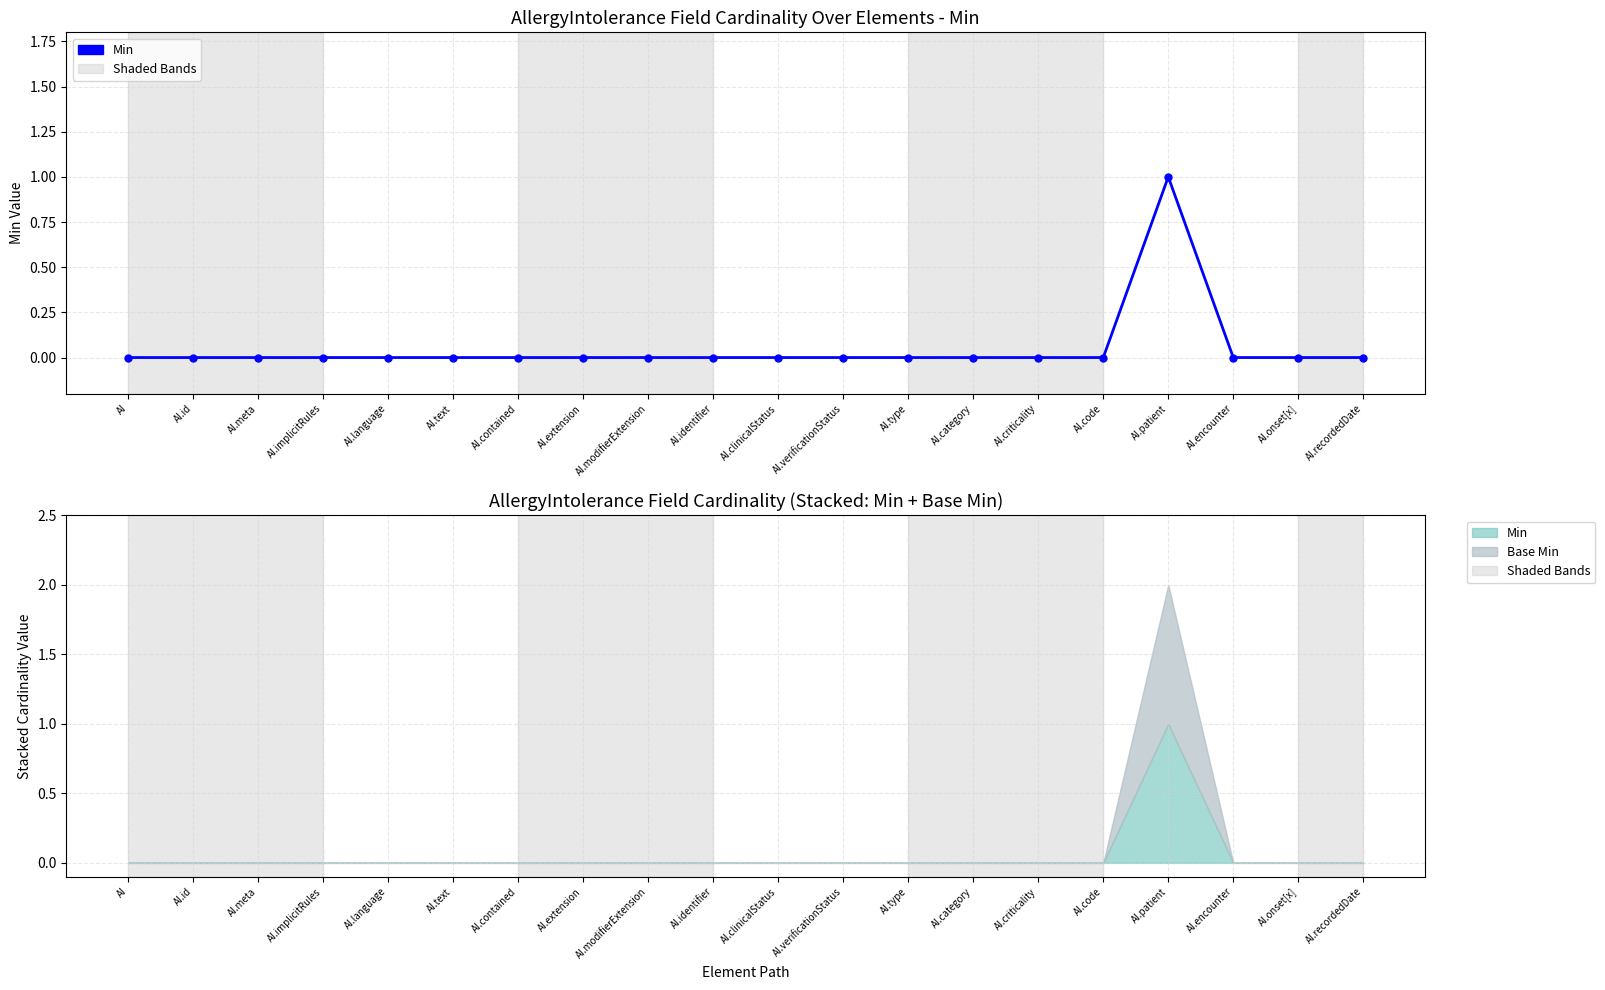

How many categories are shown in the chart?

20